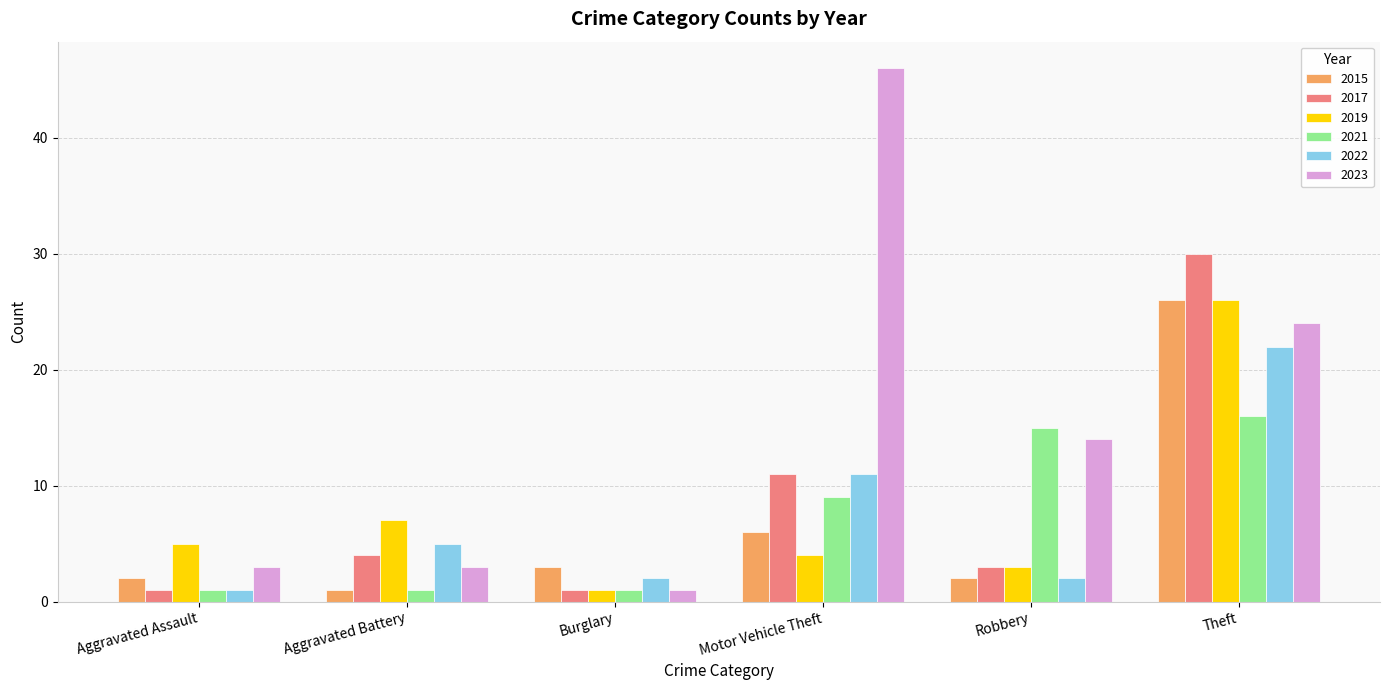

The value of 2017 at Aggravated Battery is 4. True or false?

True